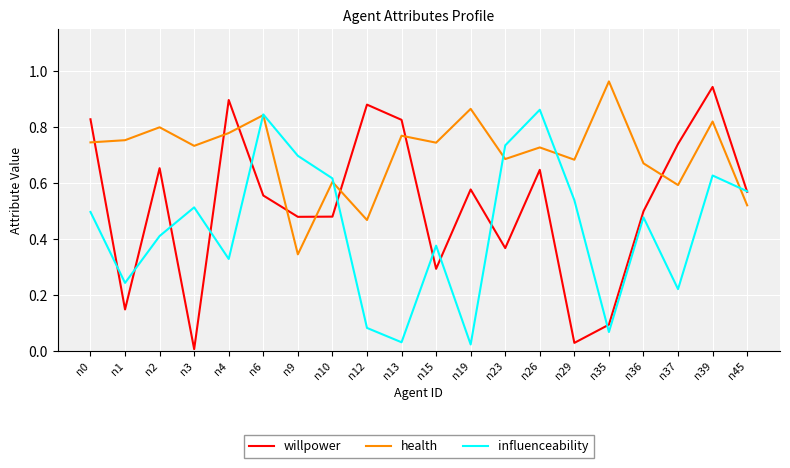

The health series shows 0.6 at n9. True or false?

False